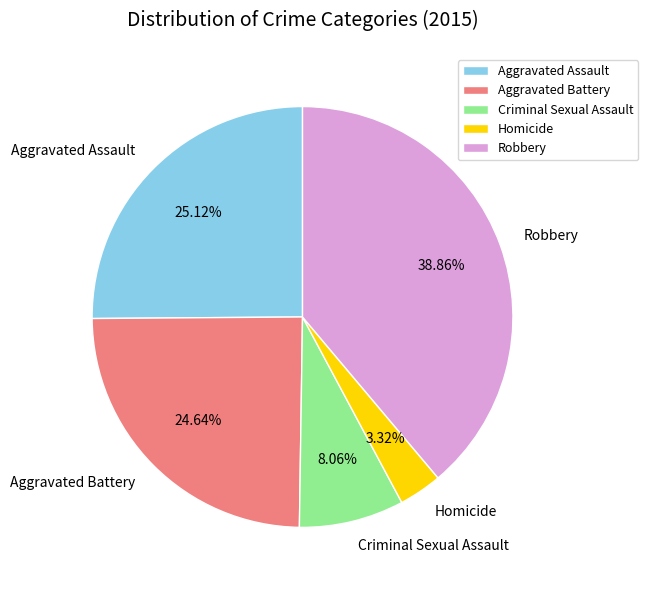

What is the ratio of the value at Aggravated Battery to the value at Robbery?

0.6